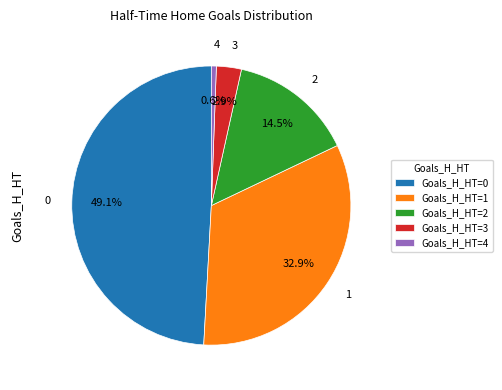

Does 1 represent more than half of the total?

No